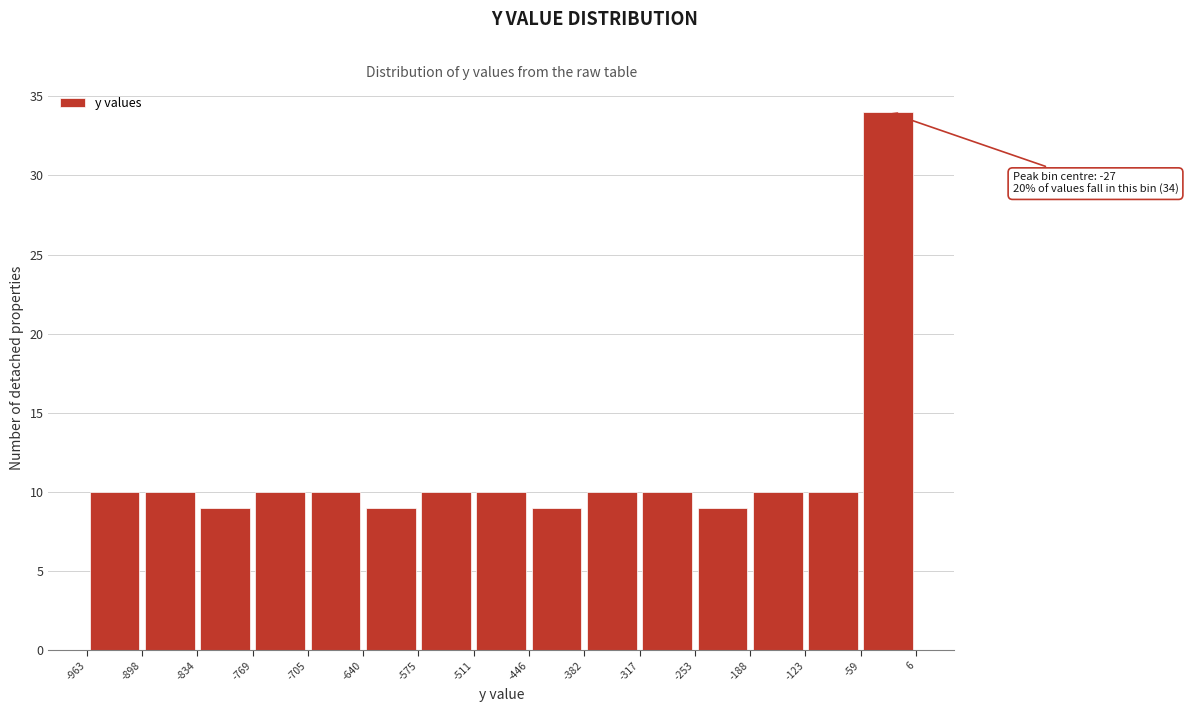

Over which range of the x-axis is the bar tallest?

-59 to 6